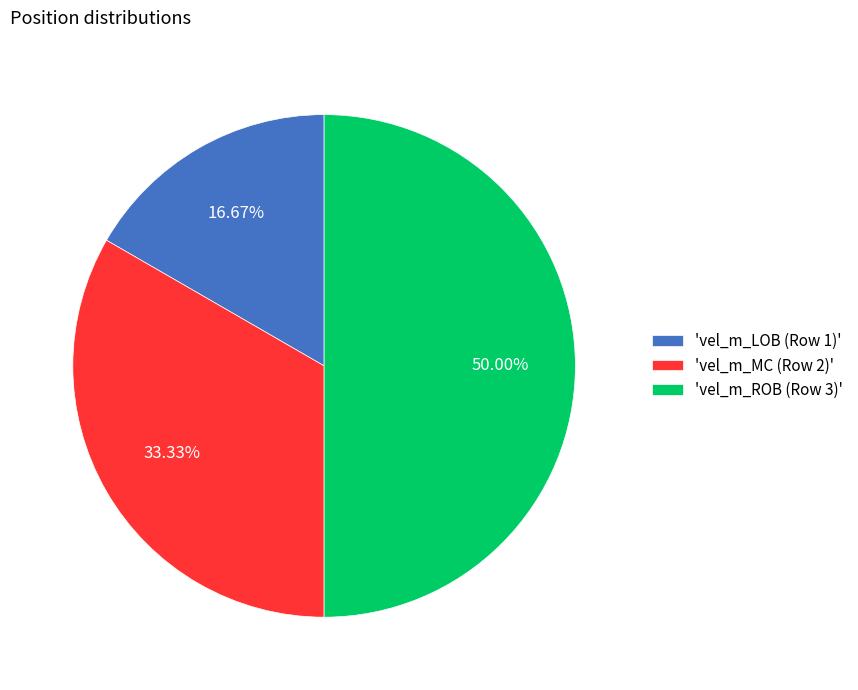

Is the sum of 'vel_m_ROB (Row 3)' and 'vel_m_MC (Row 2)' greater than half?

Yes